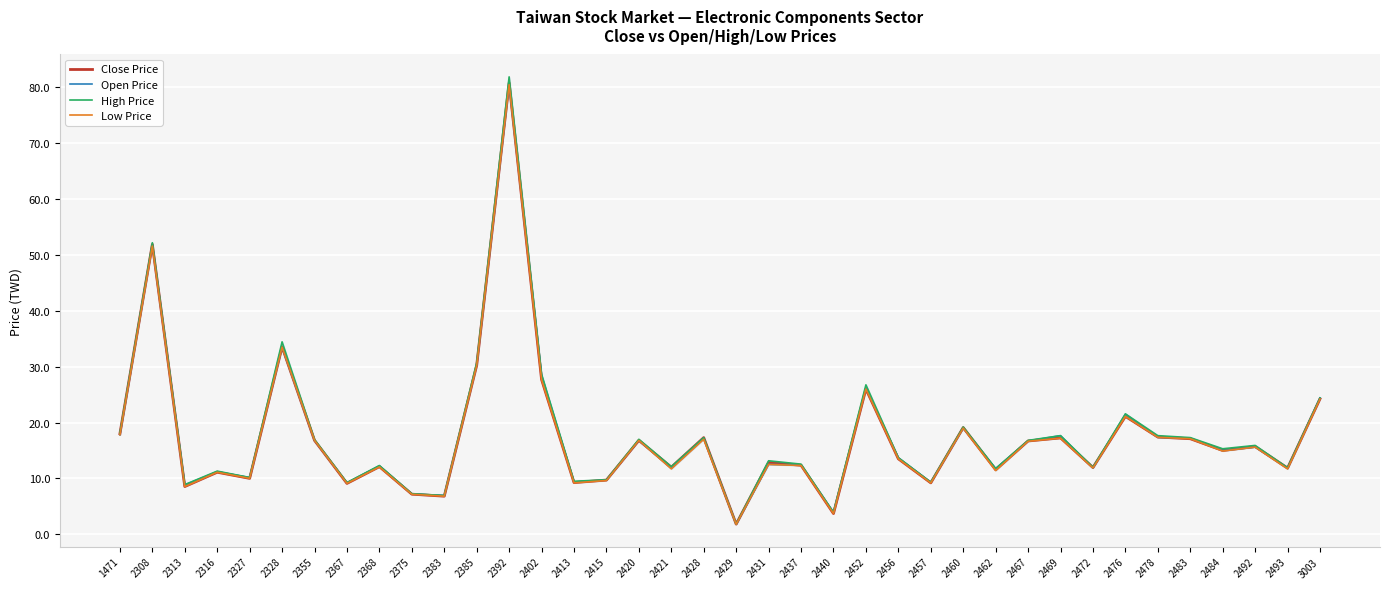

What is the sum of the Close Price values at 2413 and 2493?

21.1